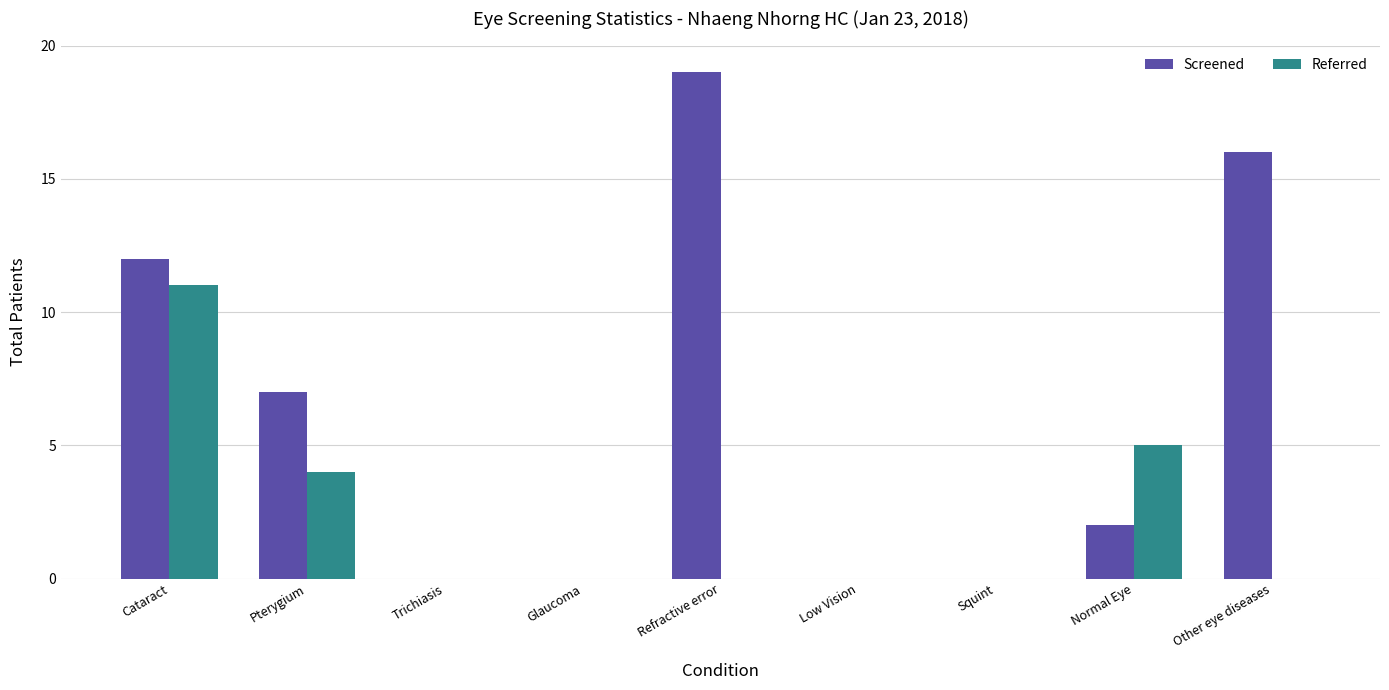

How many data points does each series have?

9